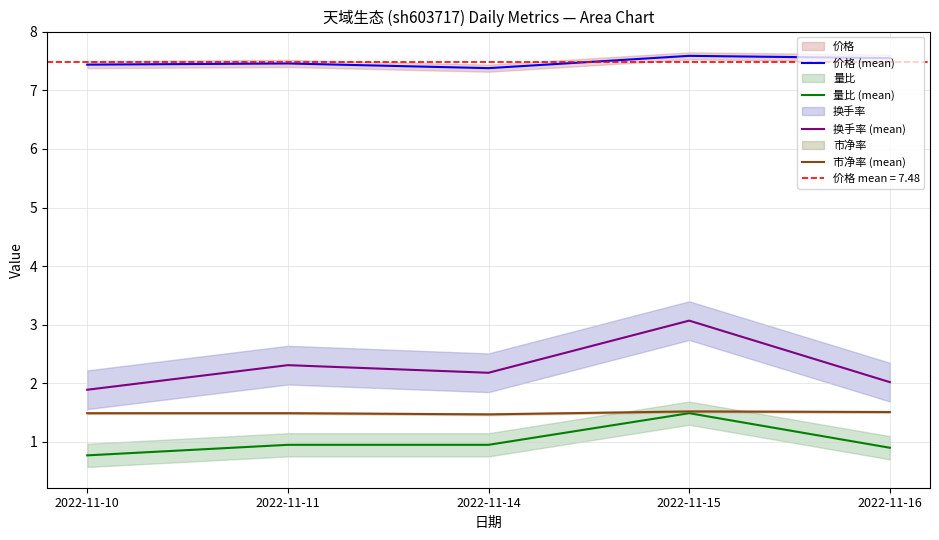

What is the value of the 市净率 (mean) point at the 1st from the left?

1.5